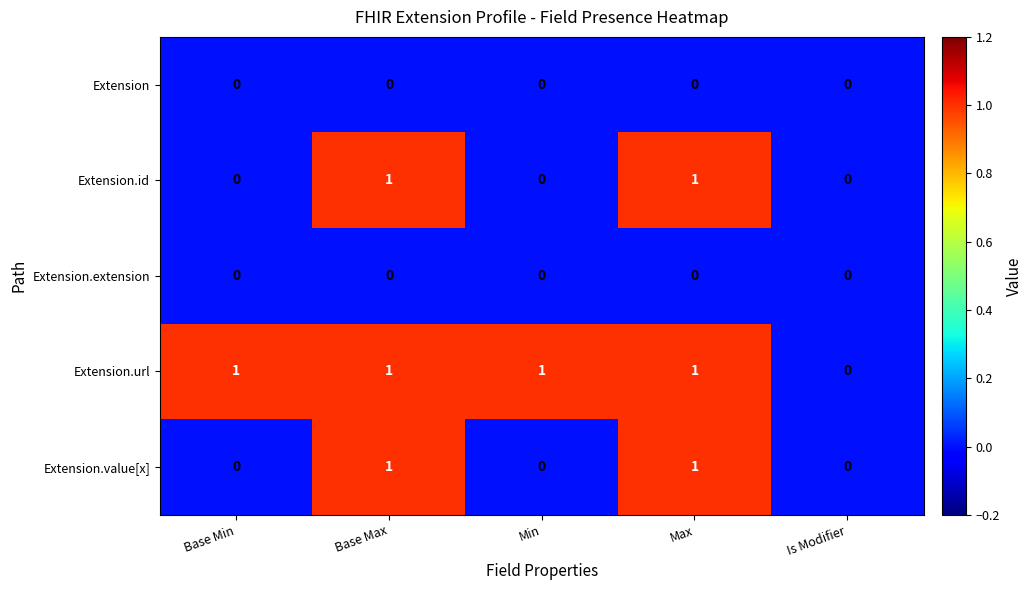

The Extension series shows 0 at Min. True or false?

True